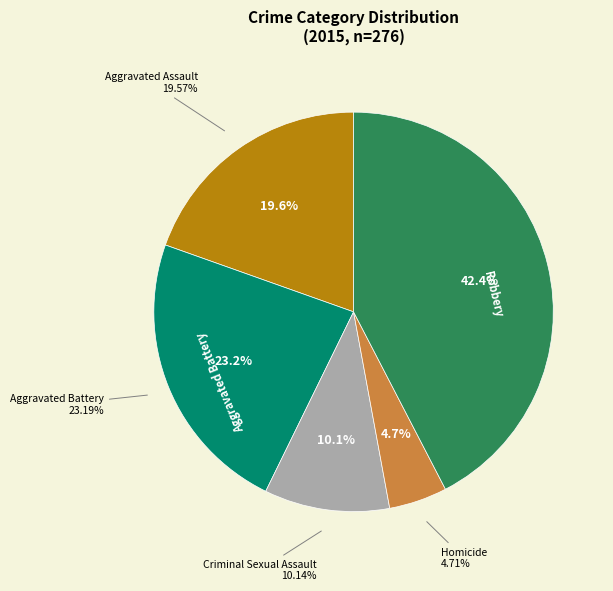

Rank the categories by value from lowest to highest.

Homicide, Criminal Sexual Assault, Aggravated Assault, Aggravated Battery, Robbery